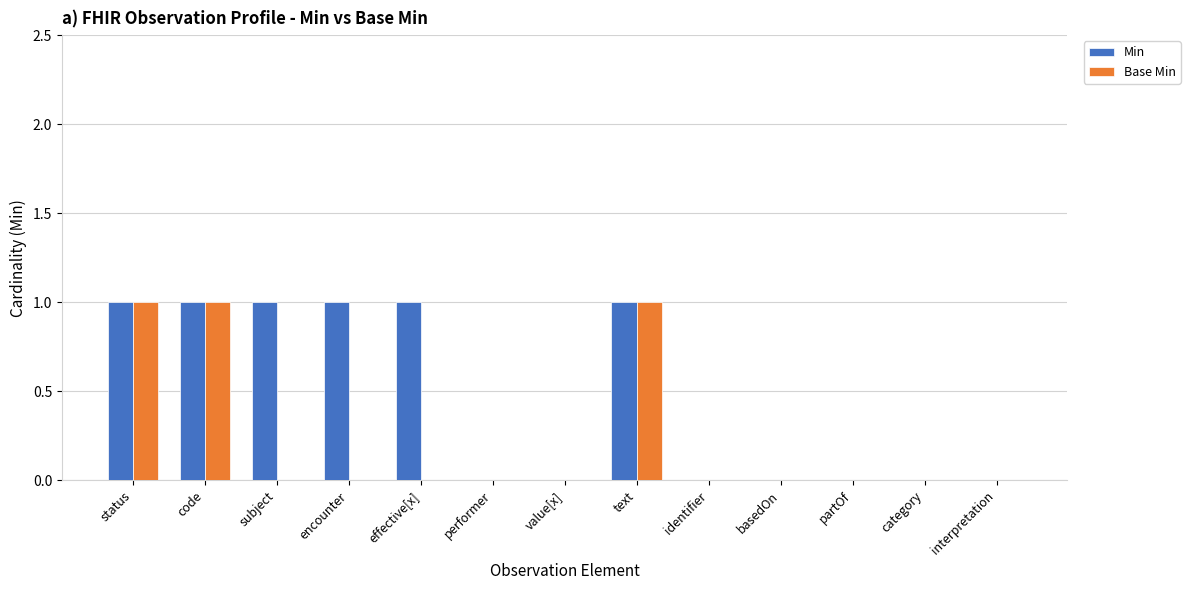

Is it true that Min equals 0 at performer?

True